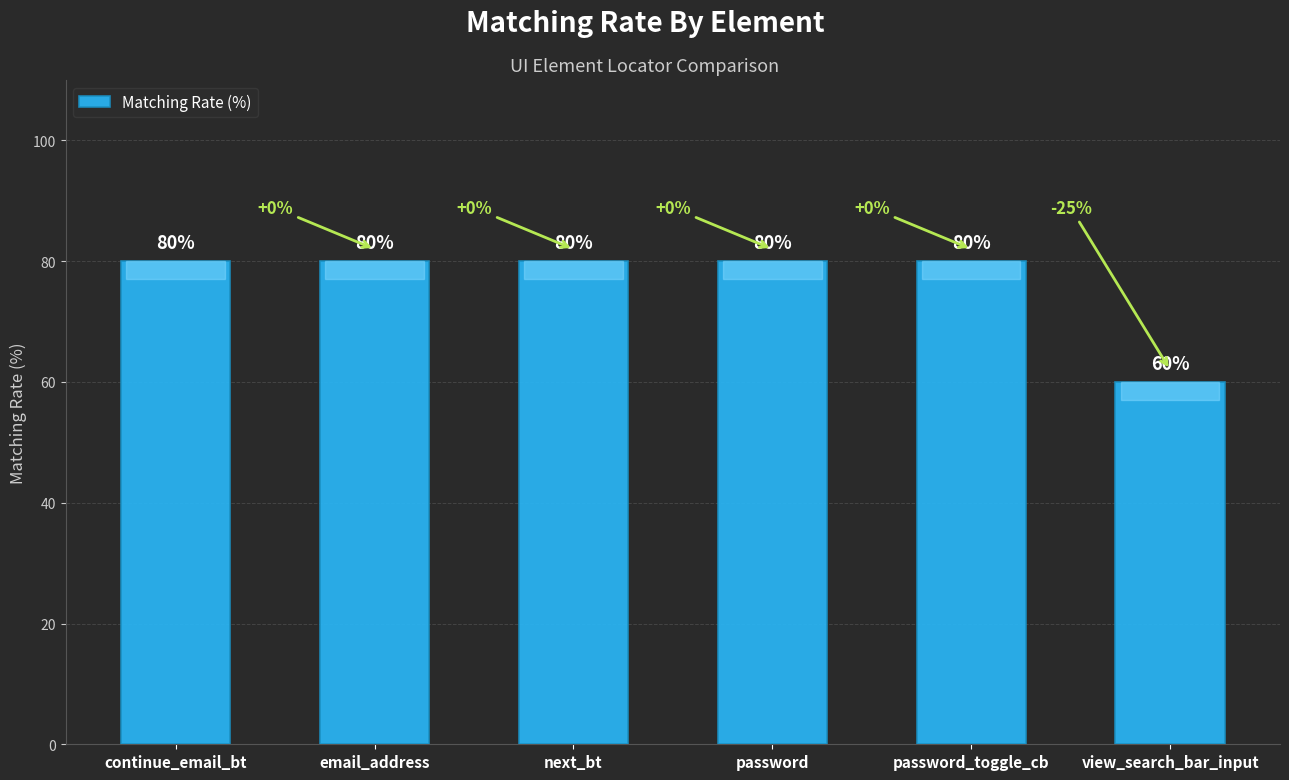

What value does the data have at view_search_bar_input, to the nearest 5?

60